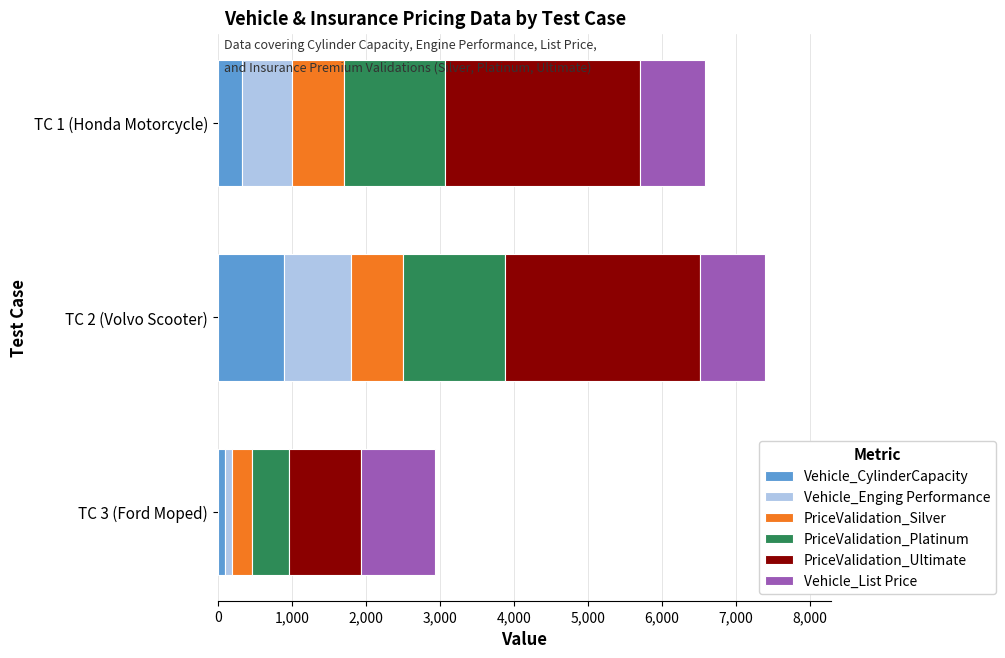

What is the average value of the Vehicle_CylinderCapacity series?

444